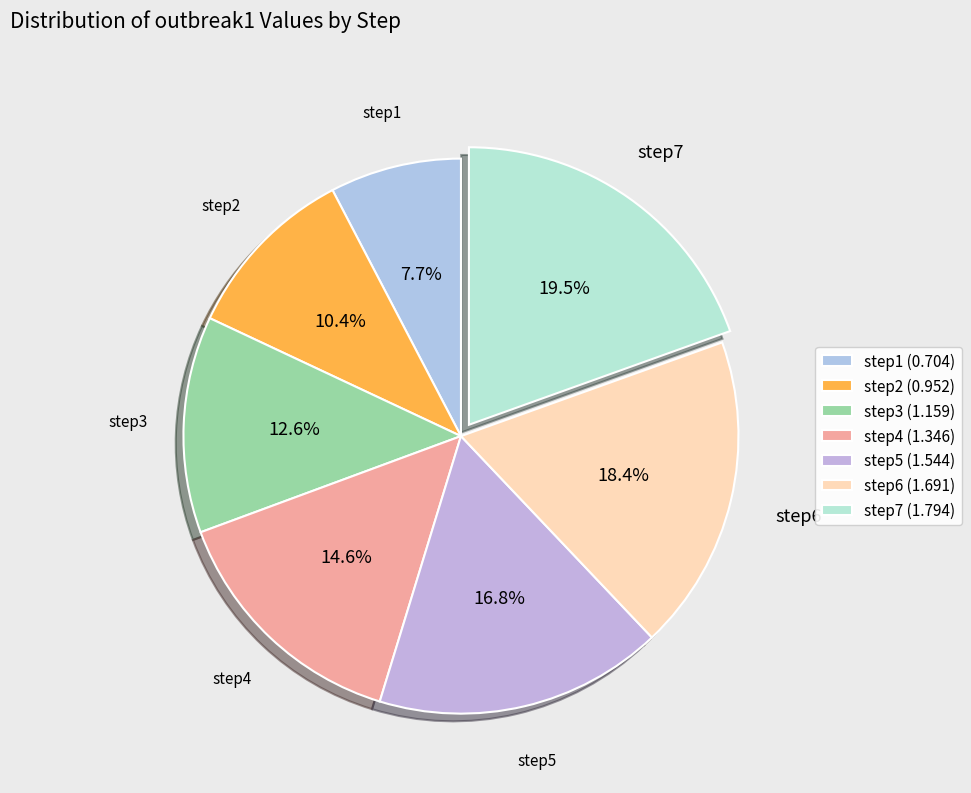

To the nearest percent, what is the average slice percentage?

14%